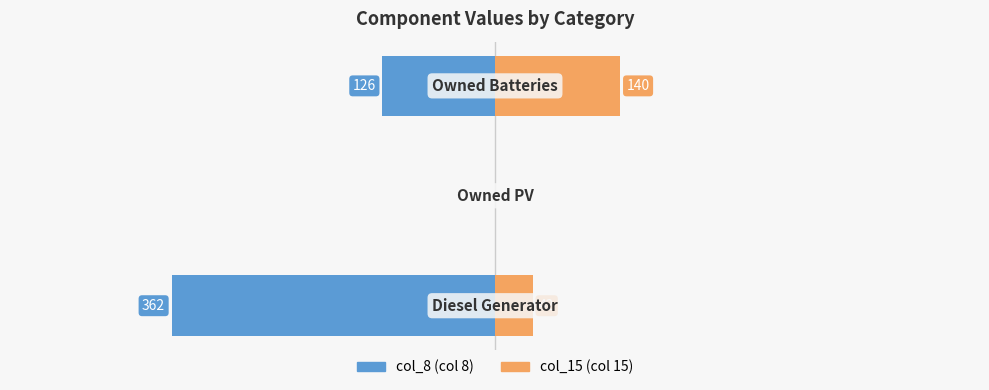

How many col_8 values are between -362 and 0?

3